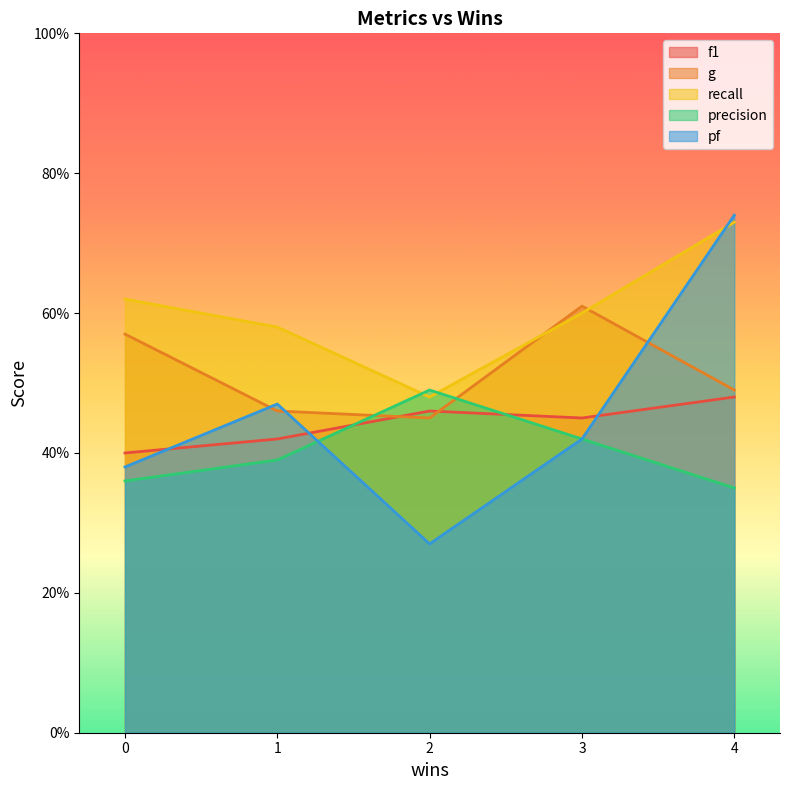

At which category is the sum across all series the highest?

4